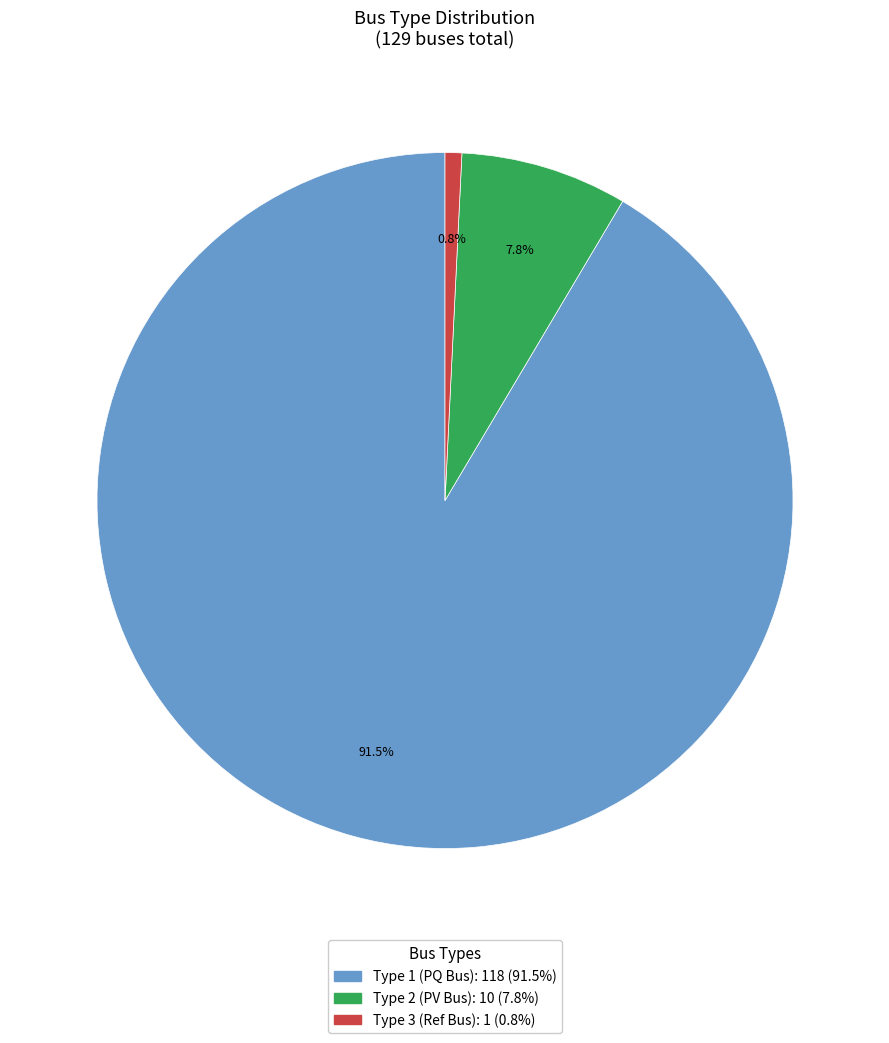

Is there any slice that represents more than half of the pie?

Yes